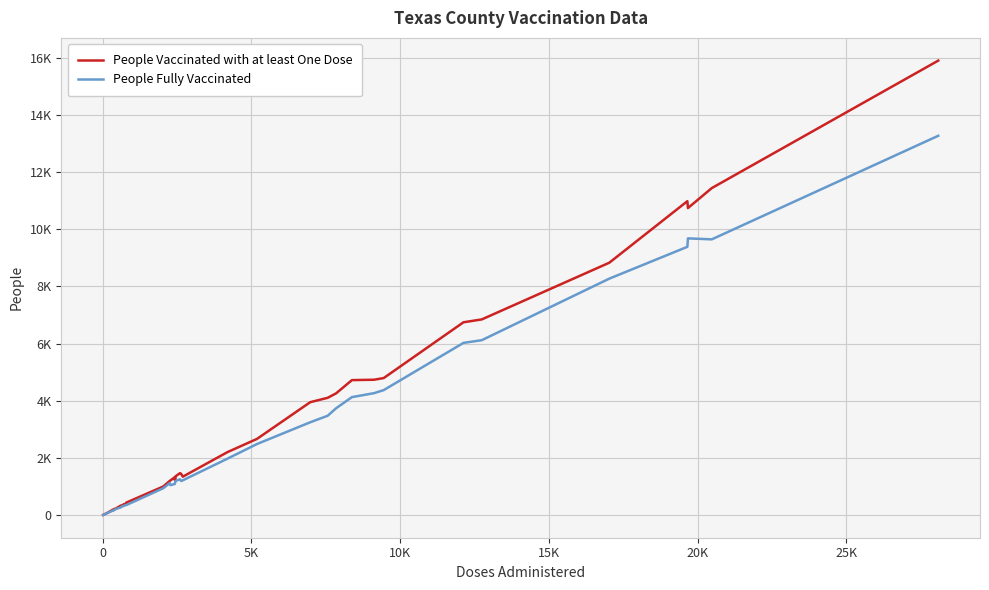

True or false: People Vaccinated with at least One Dose has more than 1 points higher than both neighbors.

True